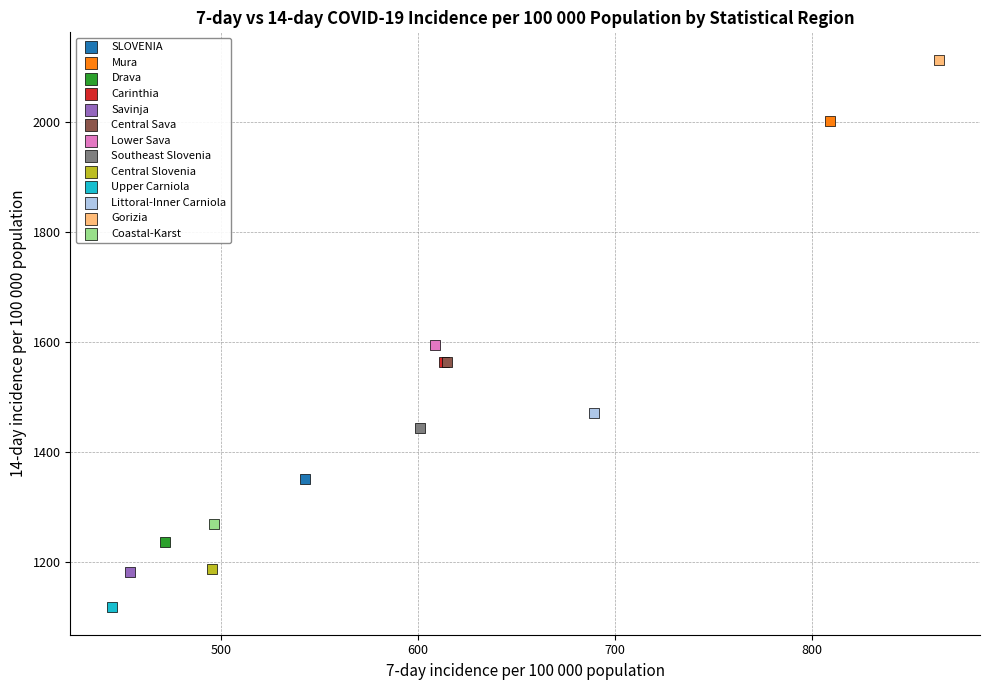

What are all the series names shown in the legend?

SLOVENIA, Mura, Drava, Carinthia, Savinja, Central Sava, Lower Sava, Southeast Slovenia, Central Slovenia, Upper Carniola, Littoral-Inner Carniola, Gorizia, Coastal-Karst